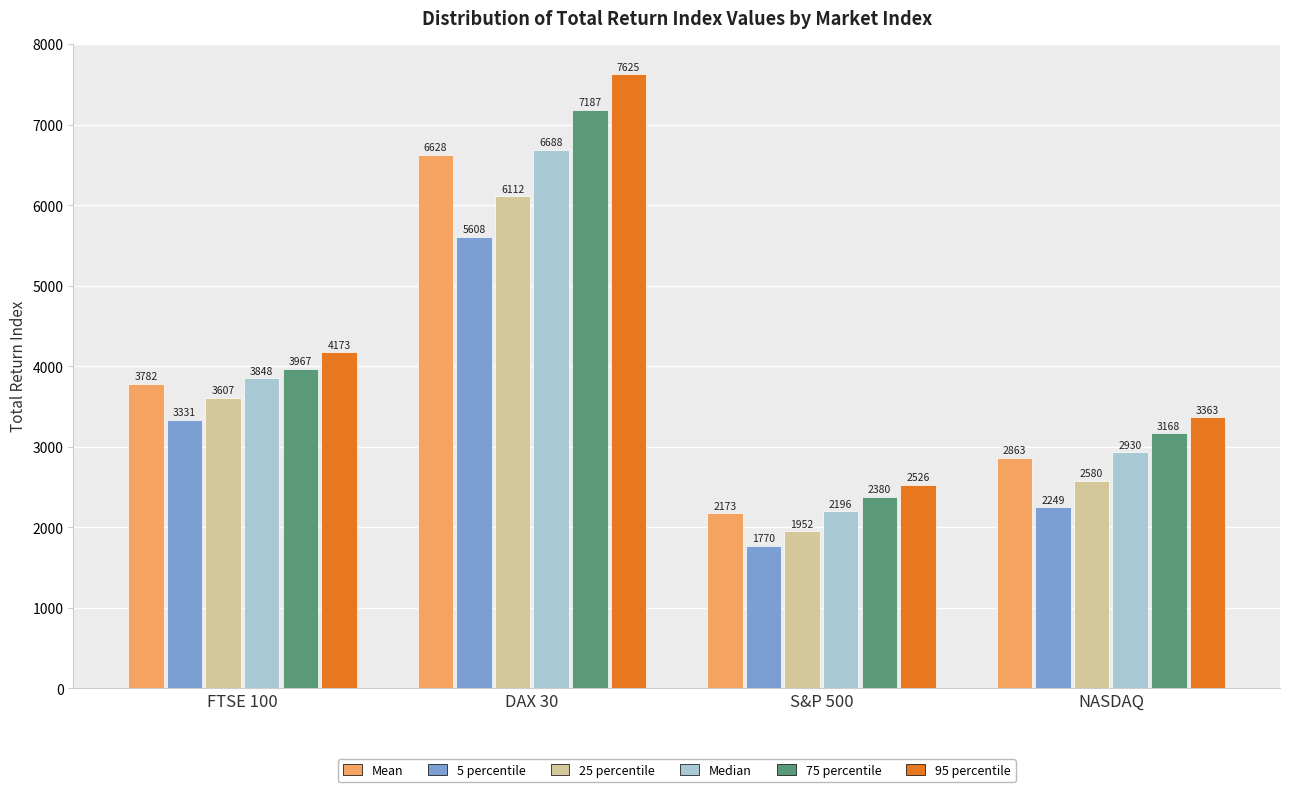

Where does the Median series first go above 3847?

FTSE 100